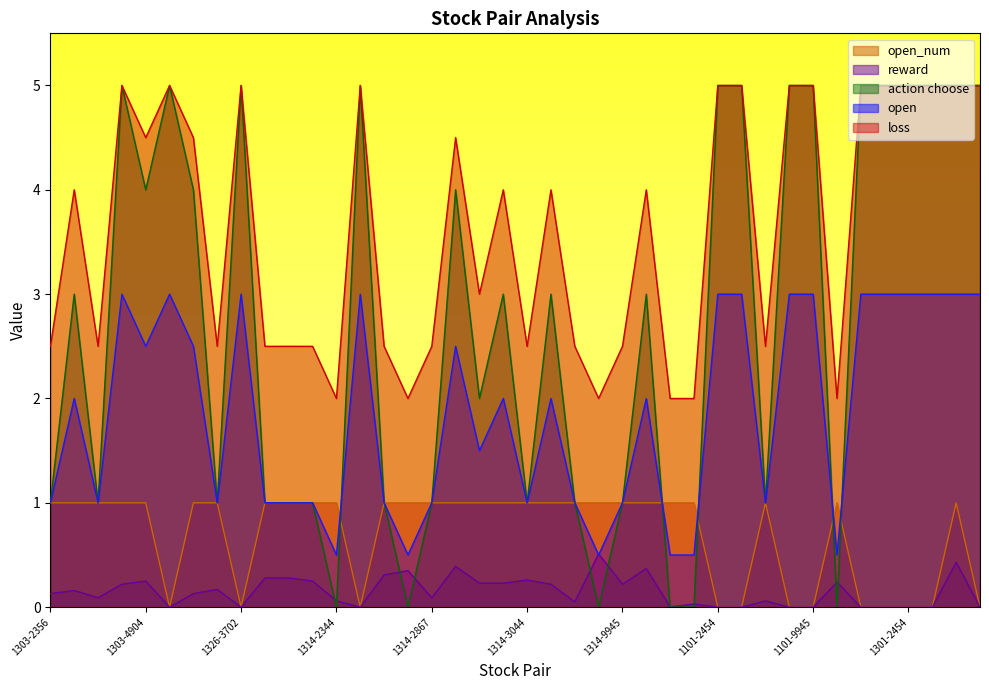

The action choose series shows 1.0 at 1314-3044. True or false?

True